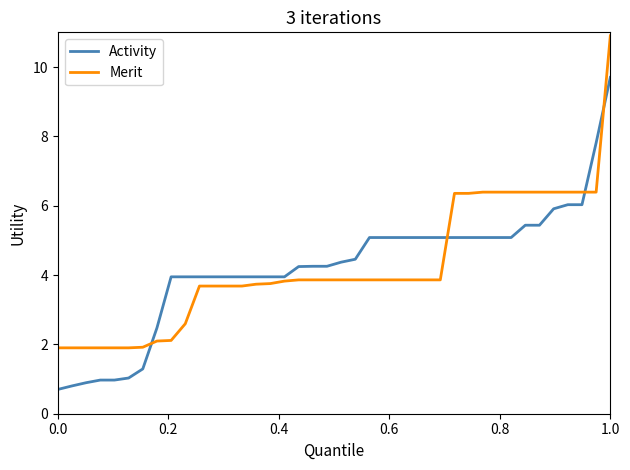

True or false: Activity and Merit cross at least once.

True